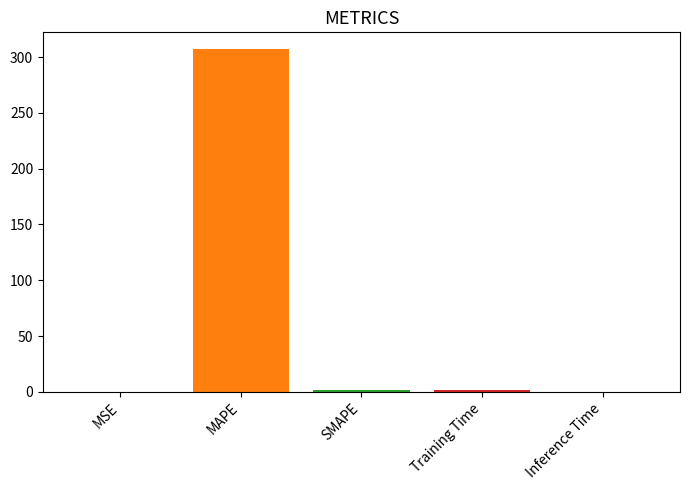

How many series are shown in this chart?

5